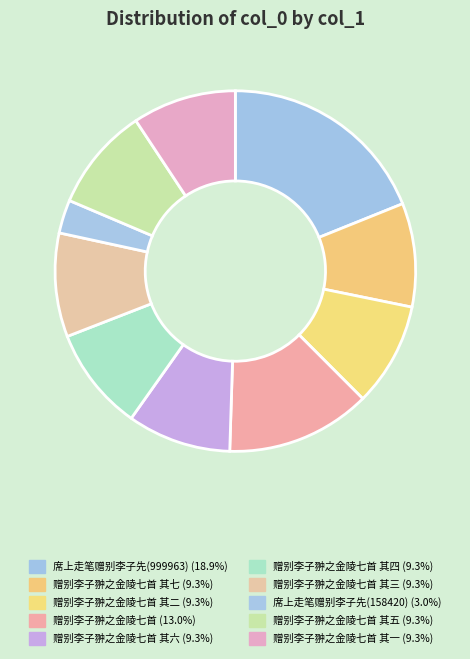

How many slices are in this pie chart?

10